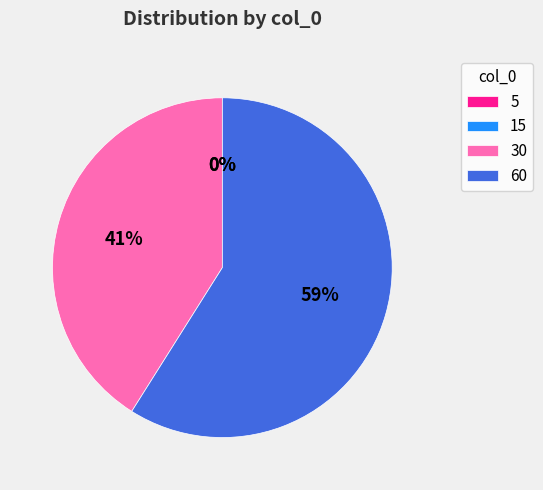

To the nearest percent, what is the combined percentage of 60 and 30?

100%